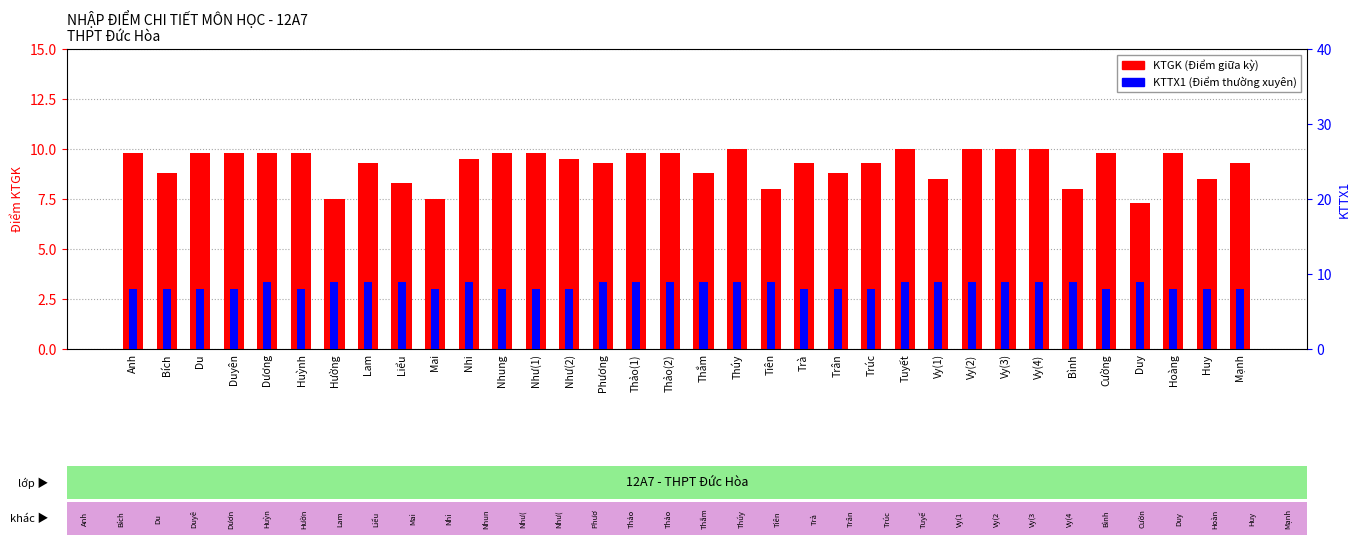

What is the sum of all KTGK values?

313.3